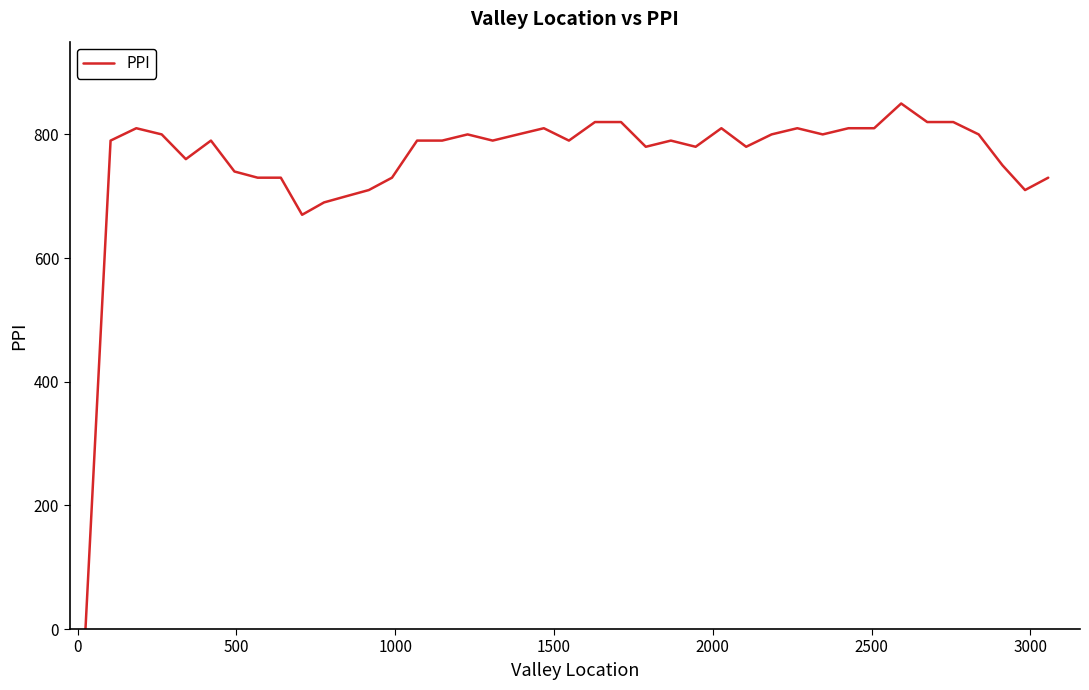

What is the maximum value shown in the chart?

850